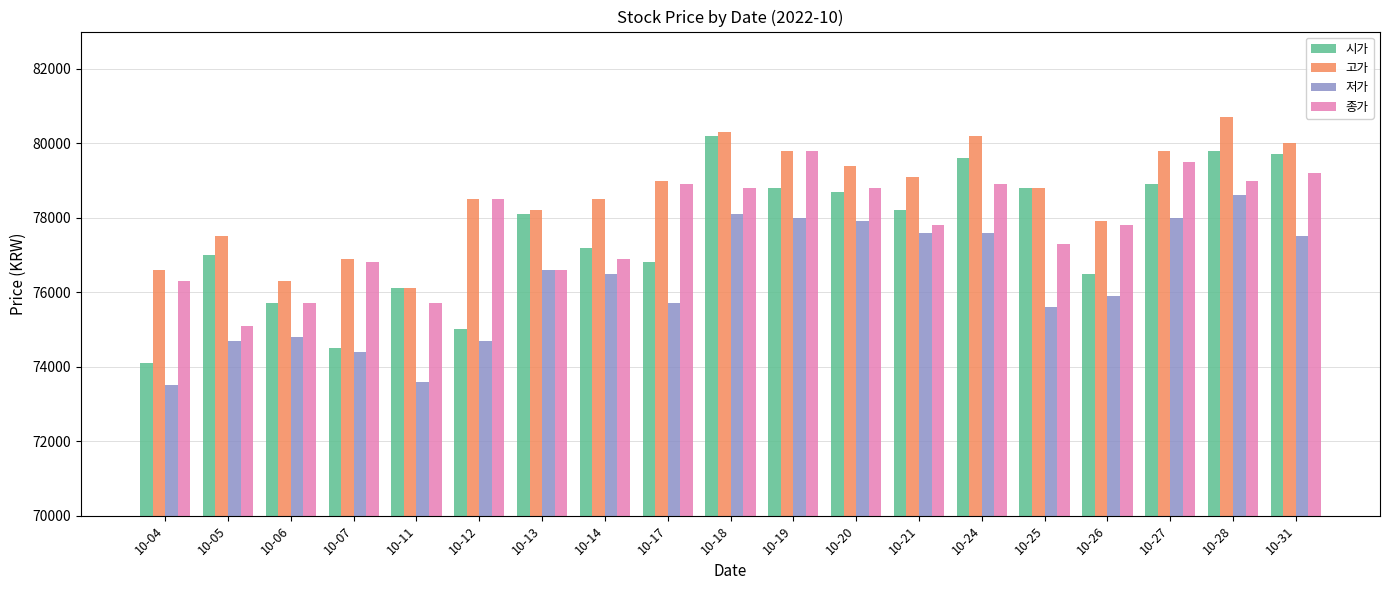

The 종가 series shows 128461 at 10-19. True or false?

False